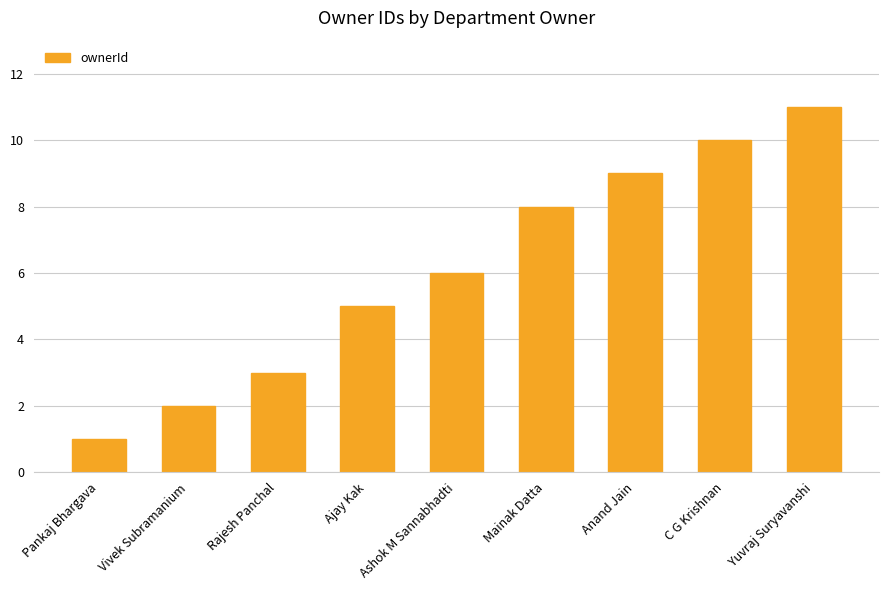

List the labels in order of value, smallest first.

Pankaj Bhargava, Vivek Subramanium, Rajesh Panchal, Ajay Kak, Ashok M Sannabhadti, Mainak Datta, Anand Jain, C G Krishnan, Yuvraj Suryavanshi